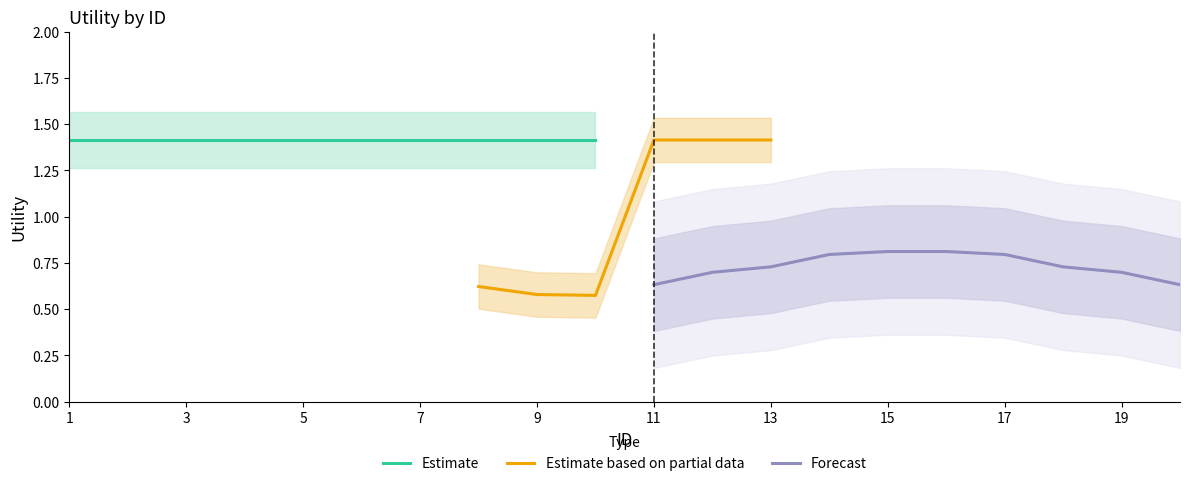

Which series has the largest total across all categories?

Estimate